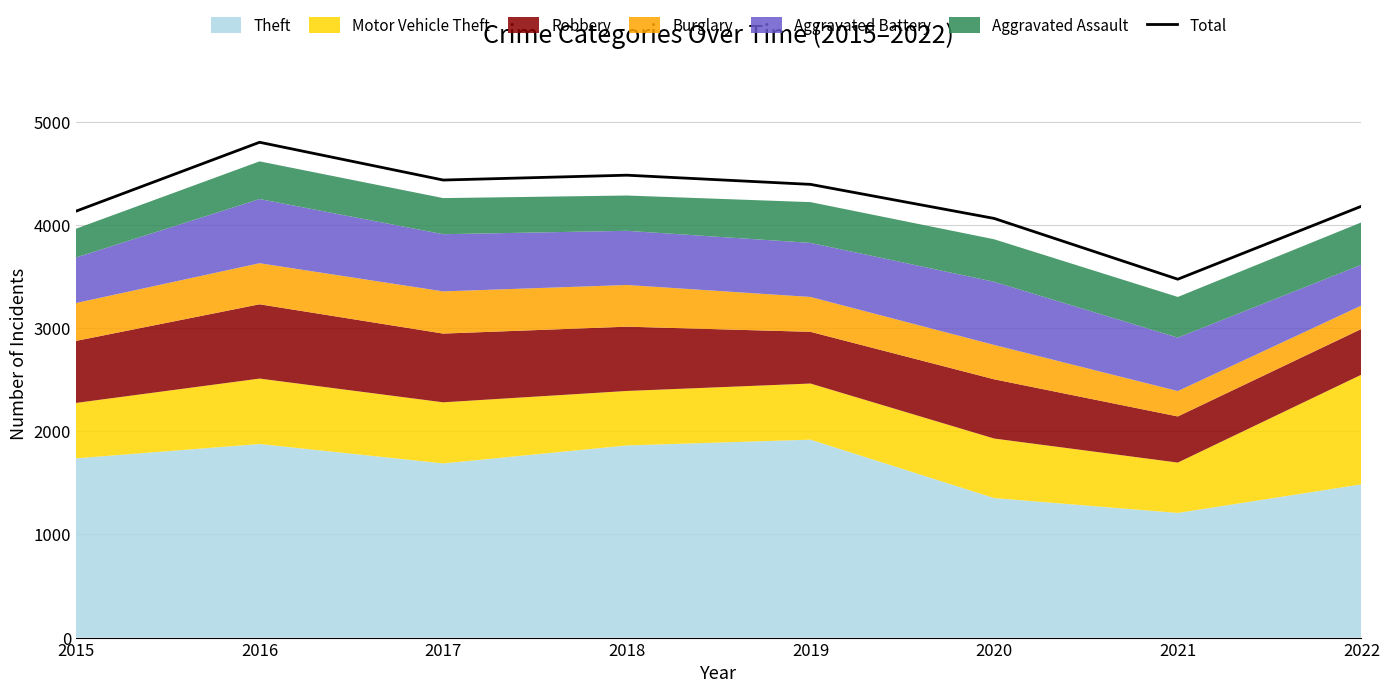

What is the greatest value displayed?

4800